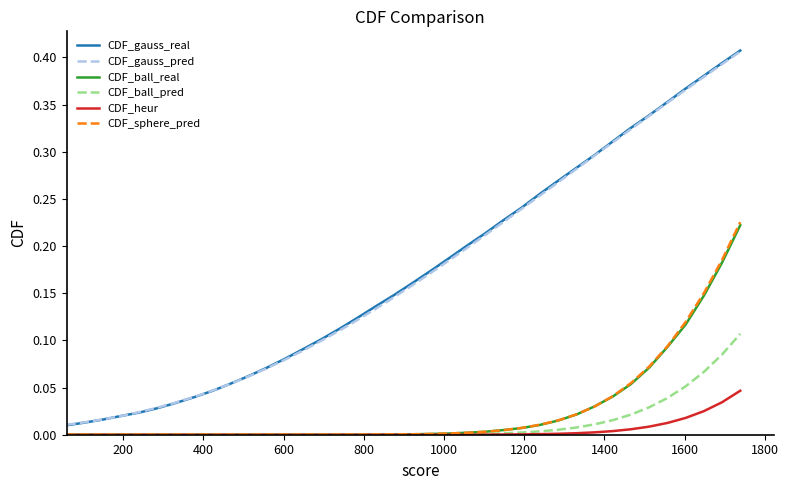

True or false: CDF_ball_real and CDF_gauss_real intersect in this chart.

False